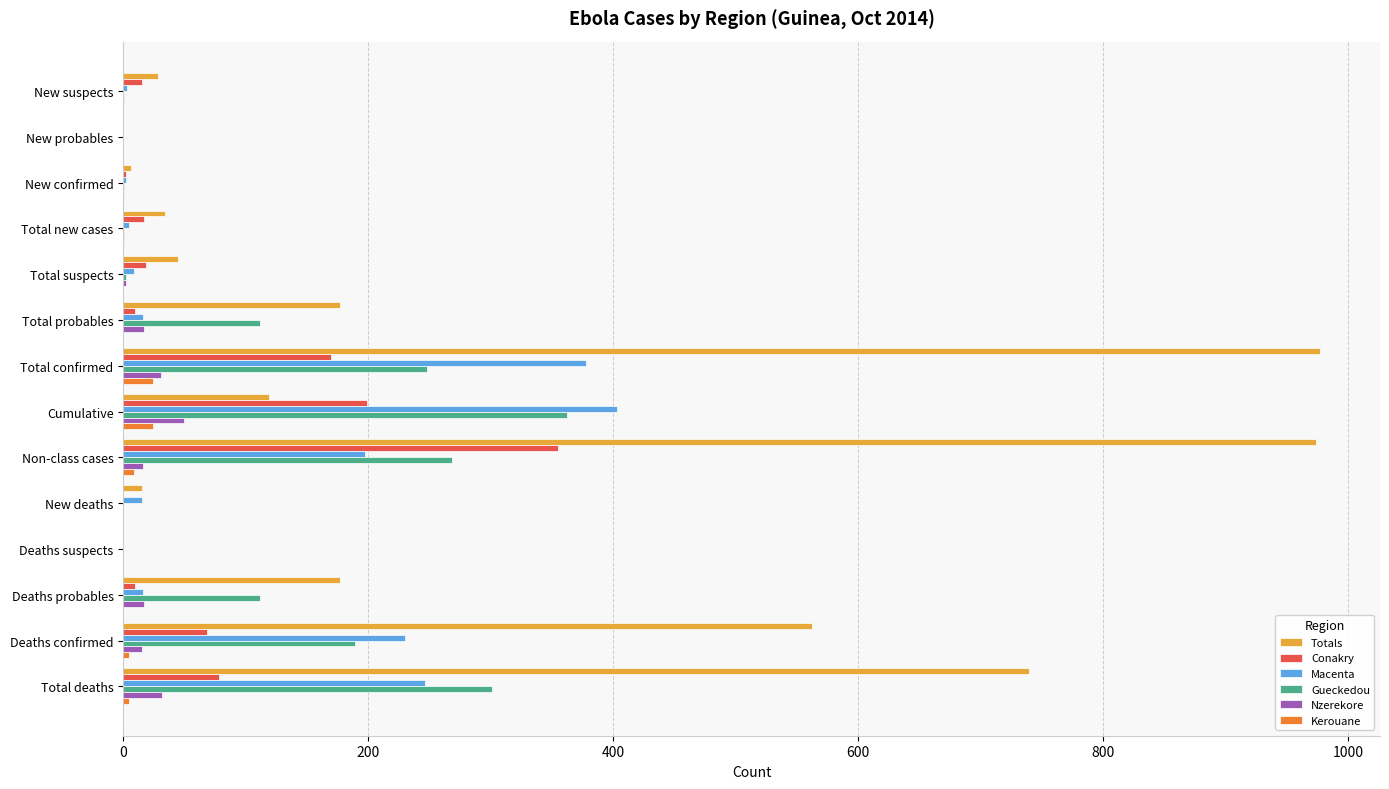

True or false: Gueckedou has a value of 178 at Total deaths.

False